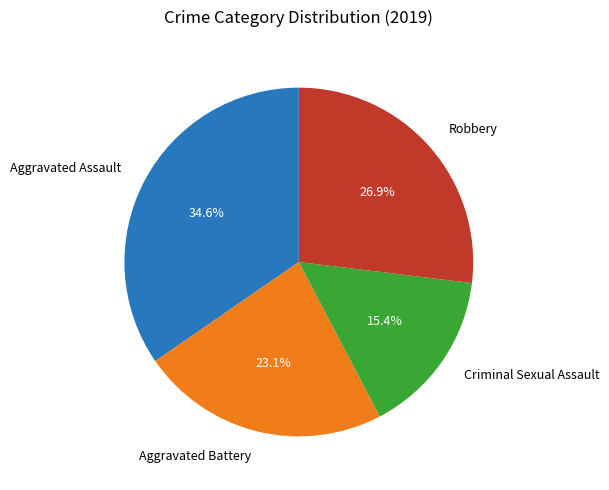

To the nearest percent, what portion does Criminal Sexual Assault represent?

15%